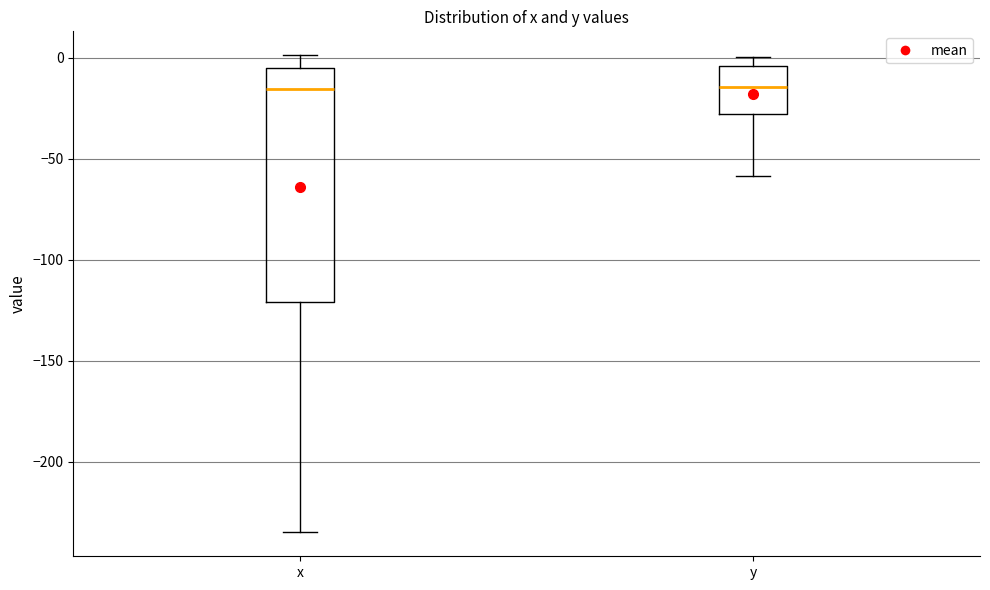

Reading left to right, read every box against the y-axis: the position of its median line, the range the box covers, and the ends of its whiskers. The values are not printed on the chart, so give them approximately, as read against the axis.

x: median -15, box -120 to -5, whiskers -235 to 0
y: median -15, box -30 to -5, whiskers -60 to 0